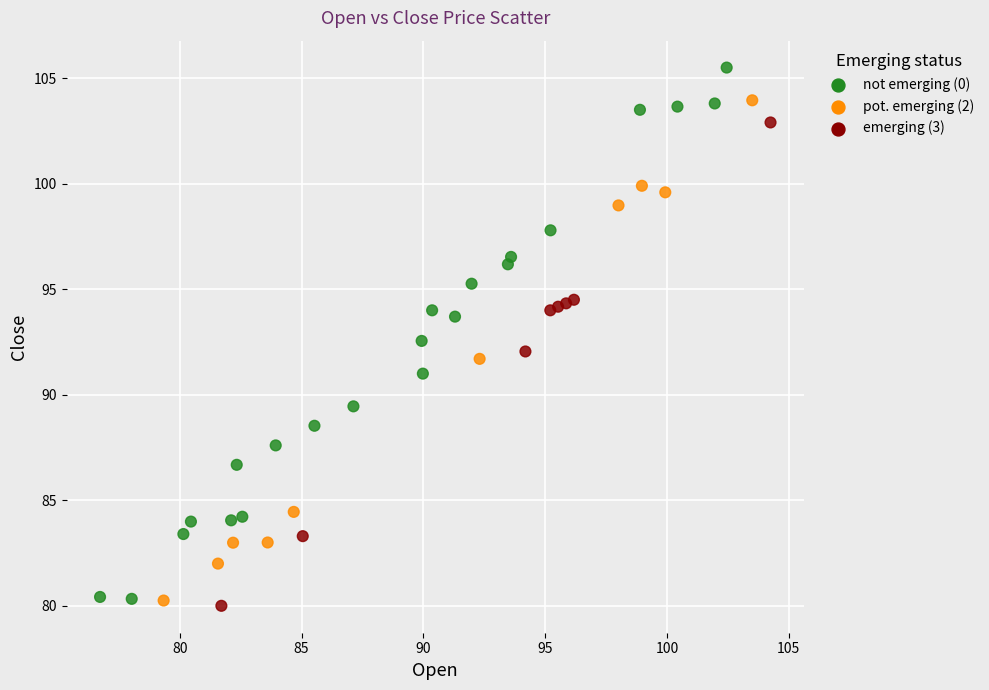

What is the range of X values (max minus min)?

27.5